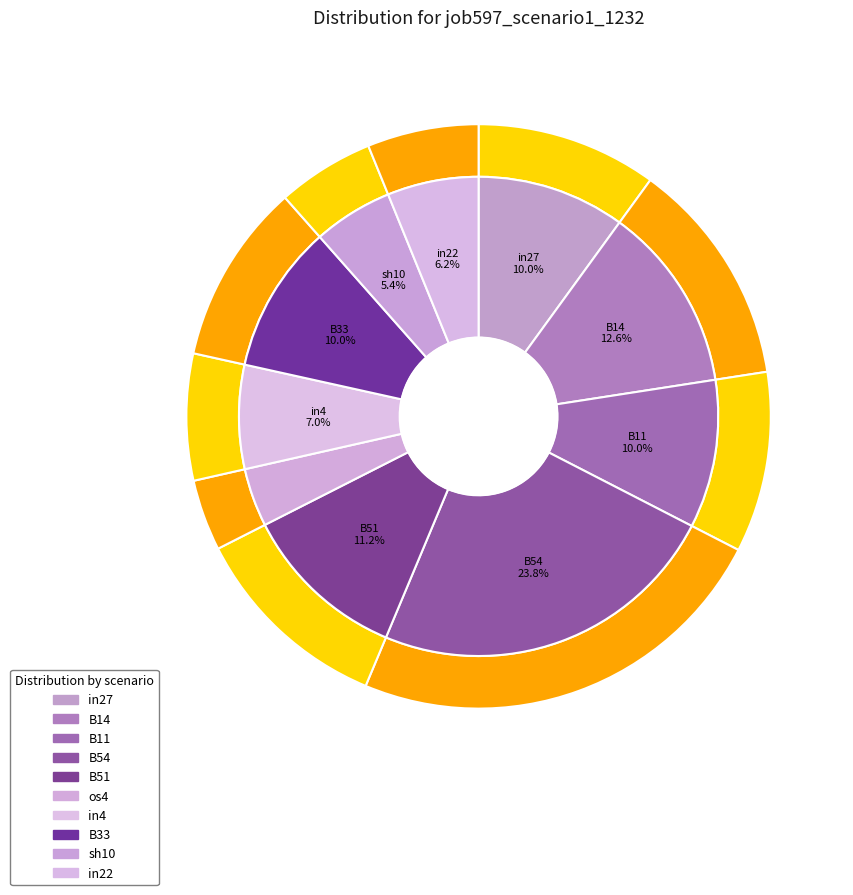

To the nearest percent, what portion does B33 represent?

10%